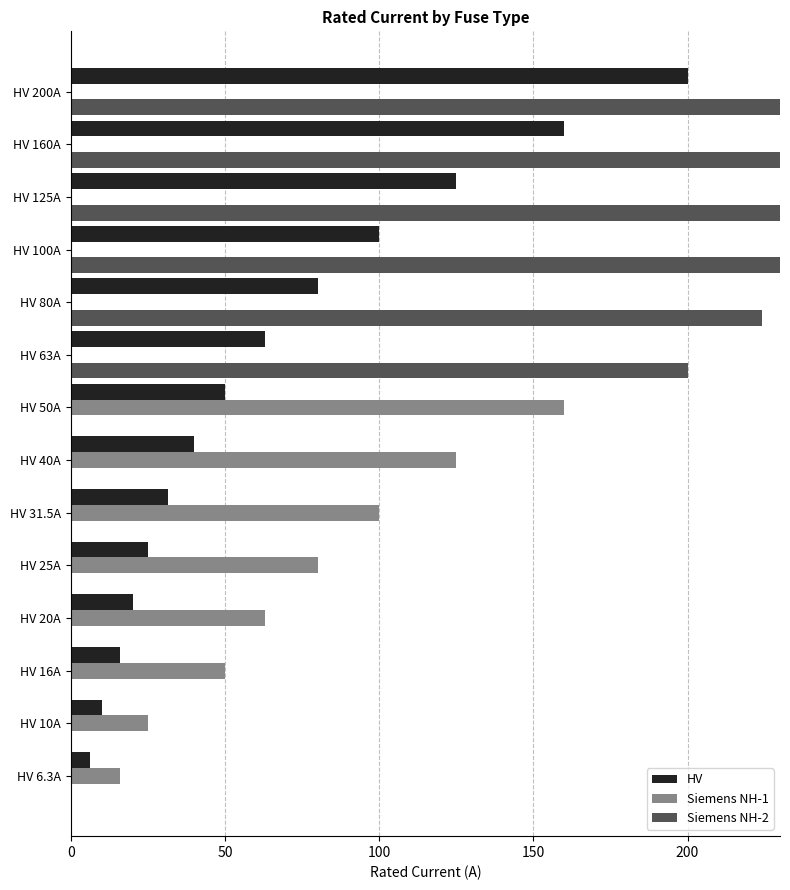

At how many categories does at least one series exceed 307?

3